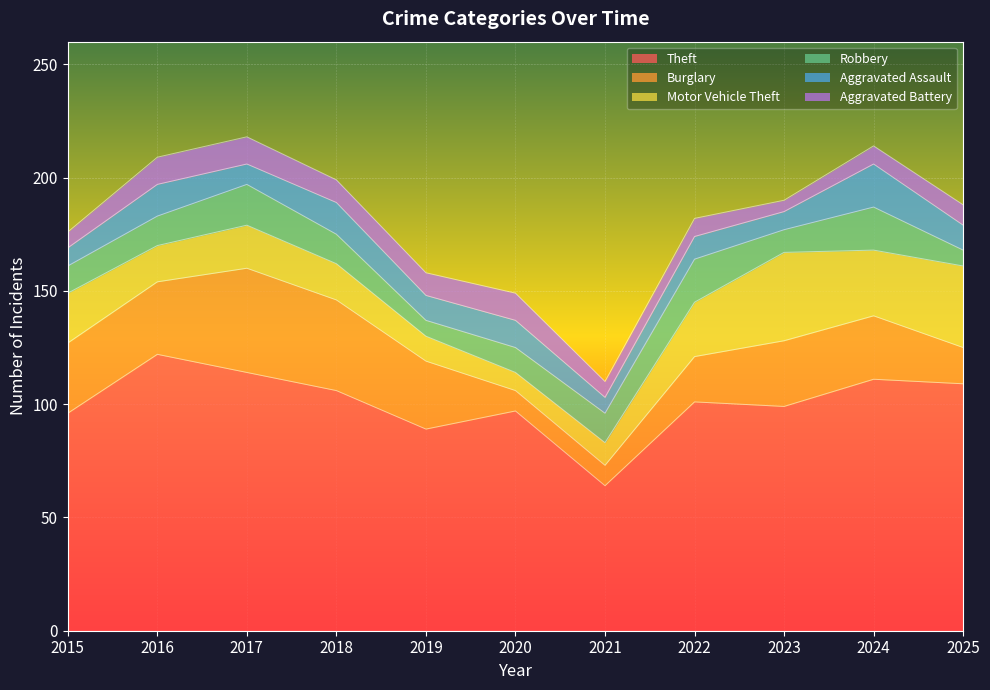

Which series has the widest spread of values?

Theft